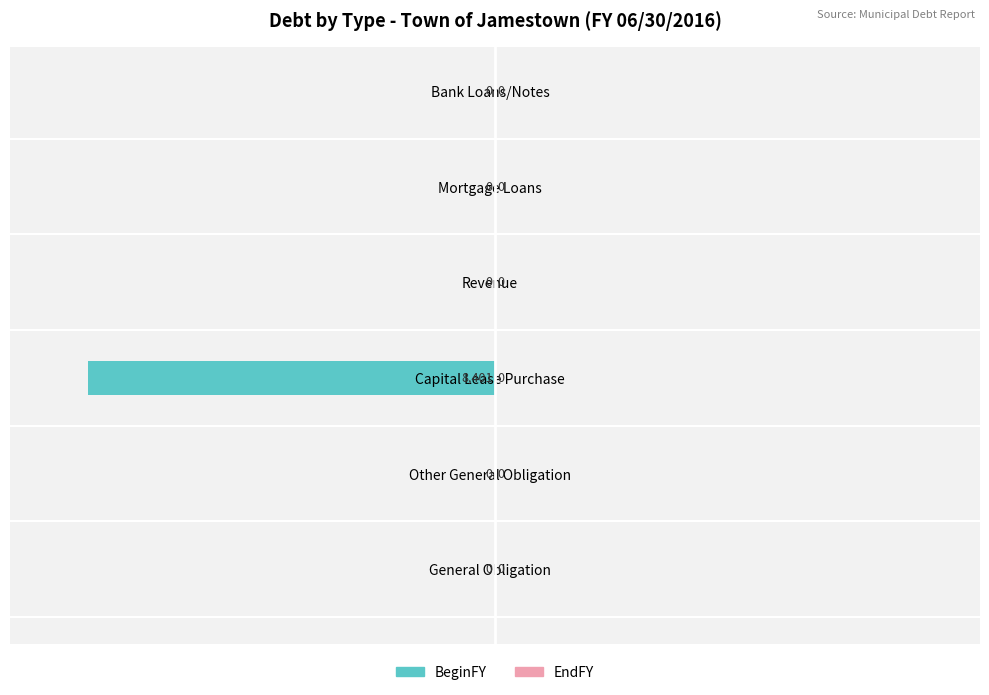

The chart shows a value of -5135 at Mortgage Loans. True or false?

False